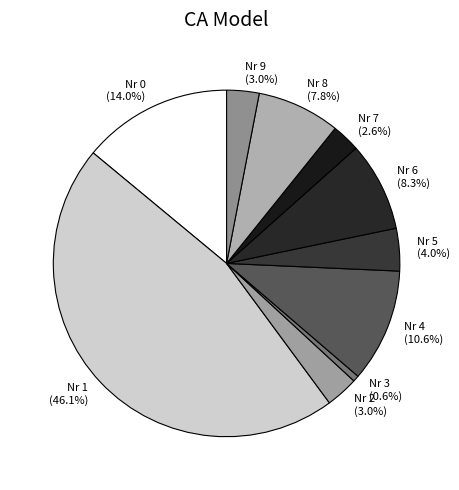

Is there any slice that represents more than half of the pie?

No